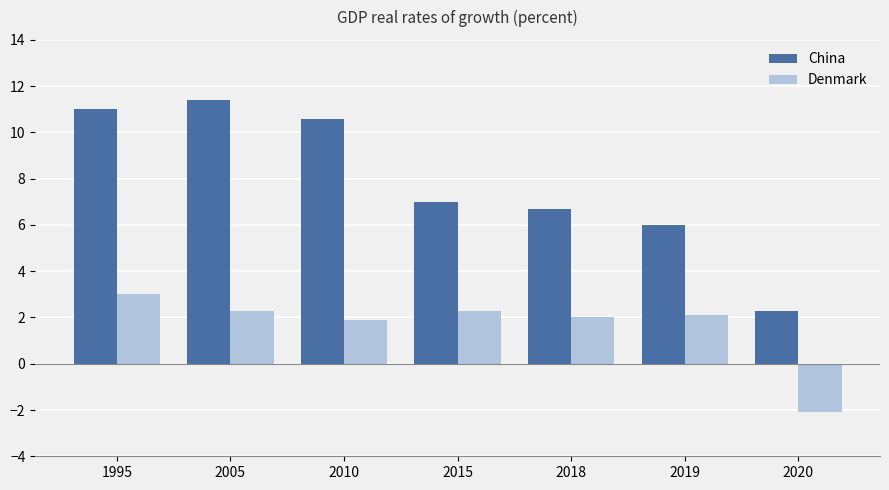

What is the value of the China bar at the 2nd from the left?

11.4